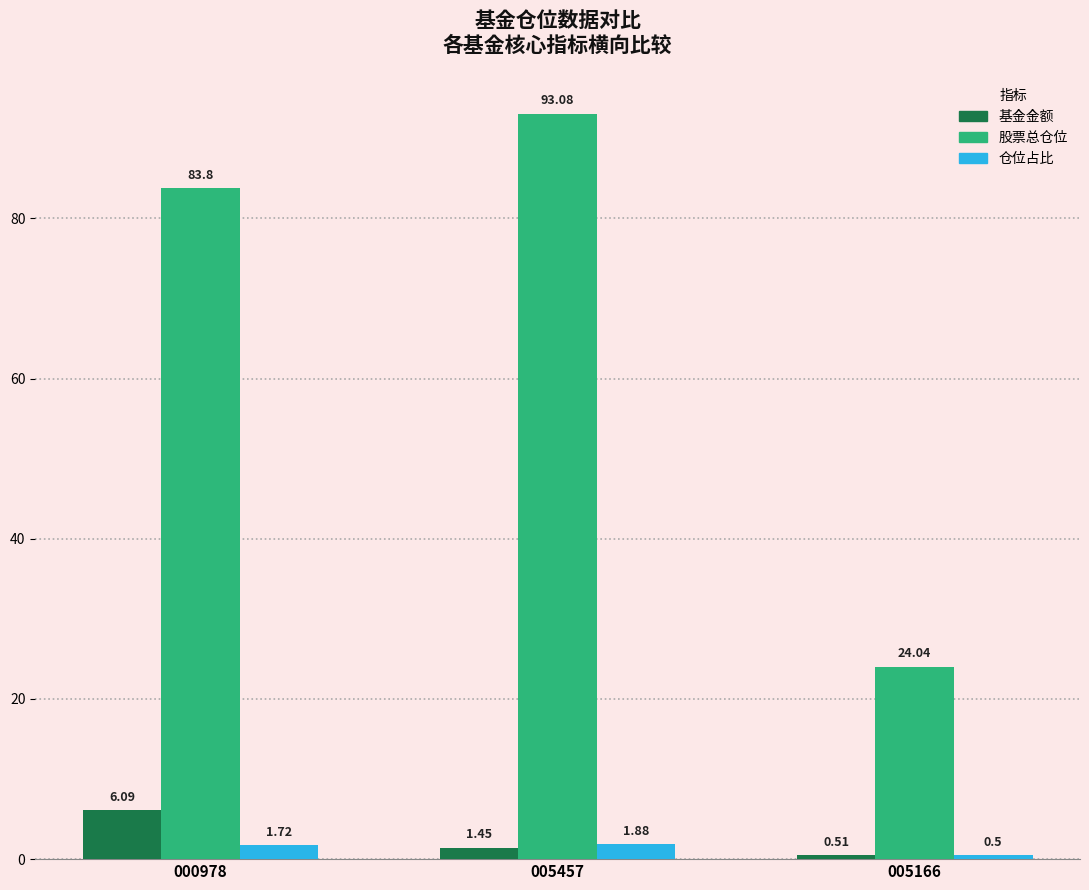

Rank the series by their maximum value, from lowest to highest.

仓位占比, 基金金额, 股票总仓位